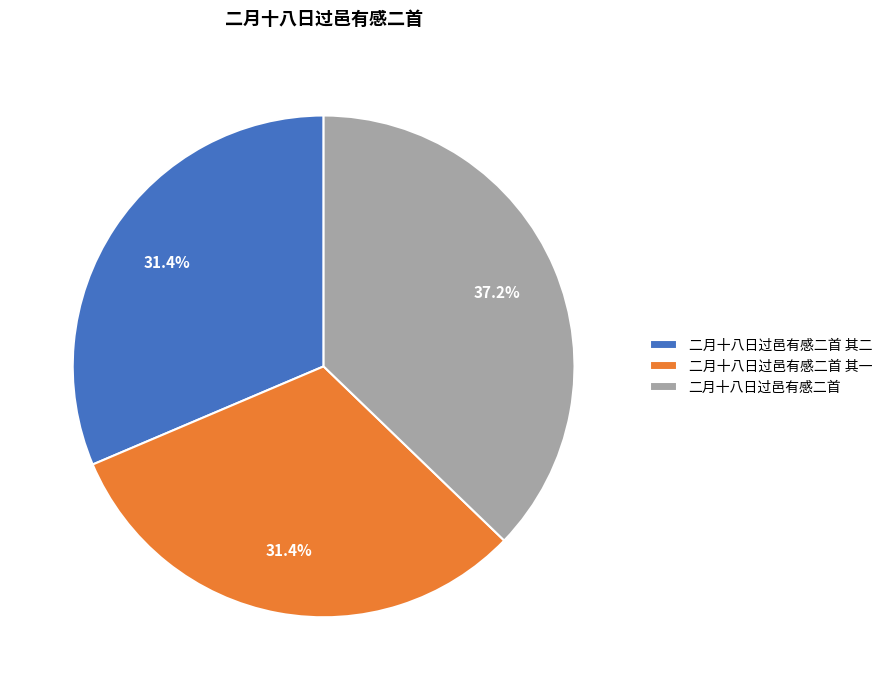

Which slice is the largest?

二月十八日过邑有感二首